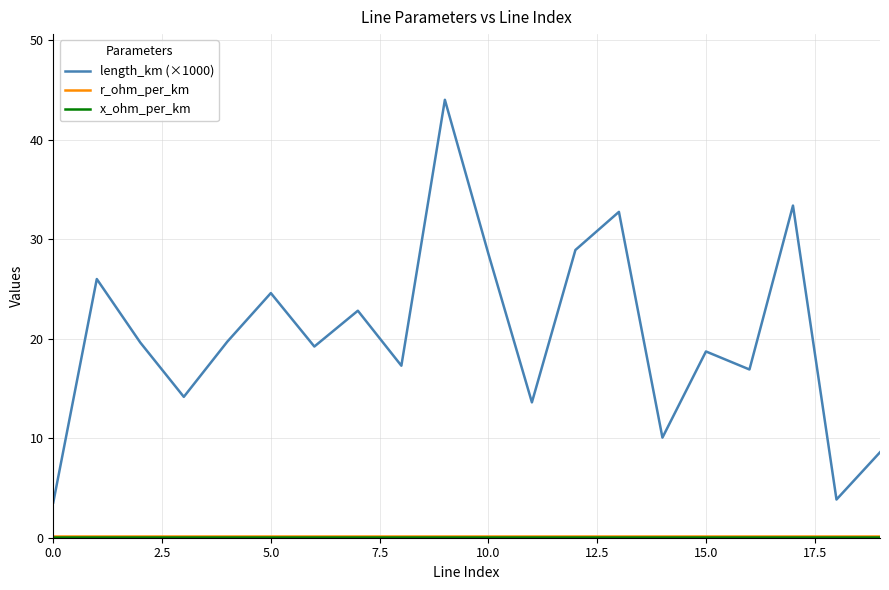

Which series has the largest range (max minus min)?

length_km (×1000)